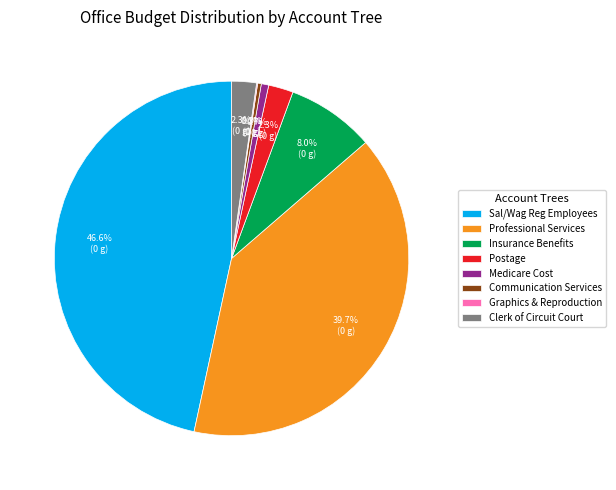

What percentage is NOT represented by Postage?

97.7%